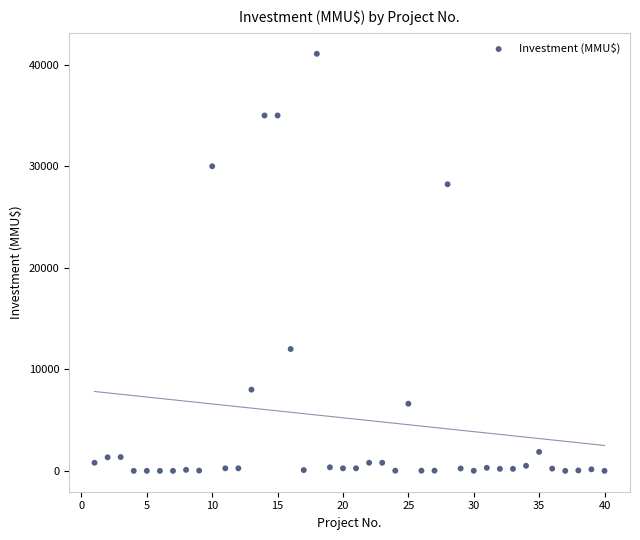

What is the range of X values (max minus min)?

39